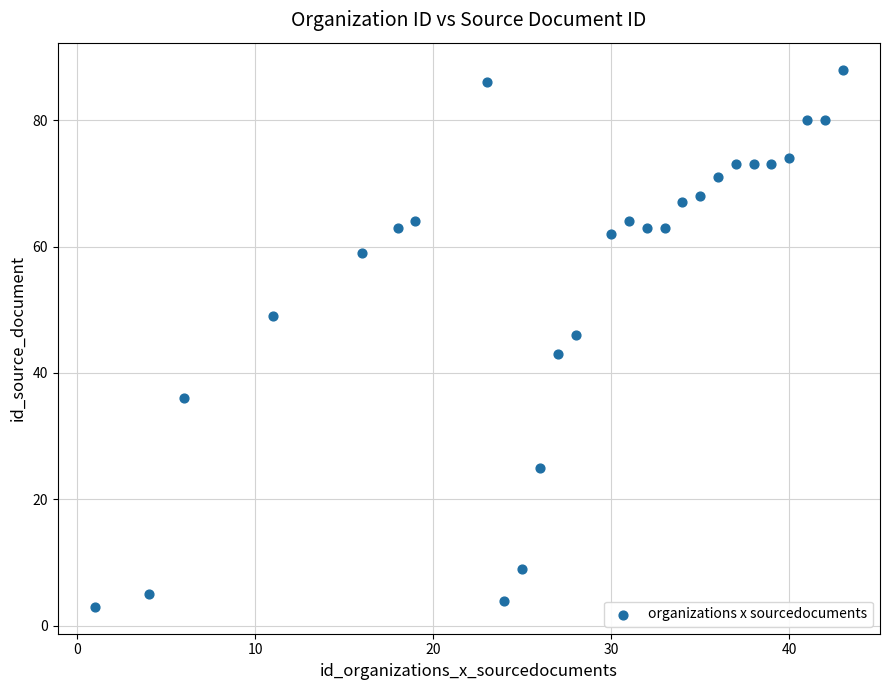

What is the range of Y values (max minus min)?

85